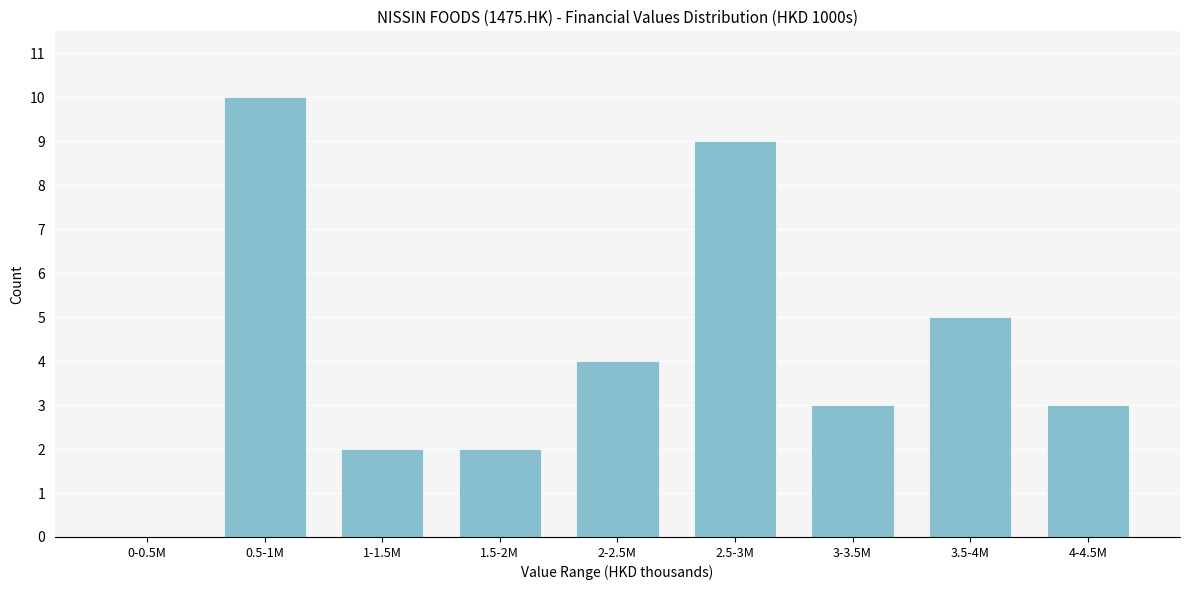

Reading left to right, list all the values displayed in this chart.

0-0.5M=0	0.5-1M=10	1-1.5M=2	1.5-2M=2	2-2.5M=4	2.5-3M=9	3-3.5M=3	3.5-4M=5	4-4.5M=3